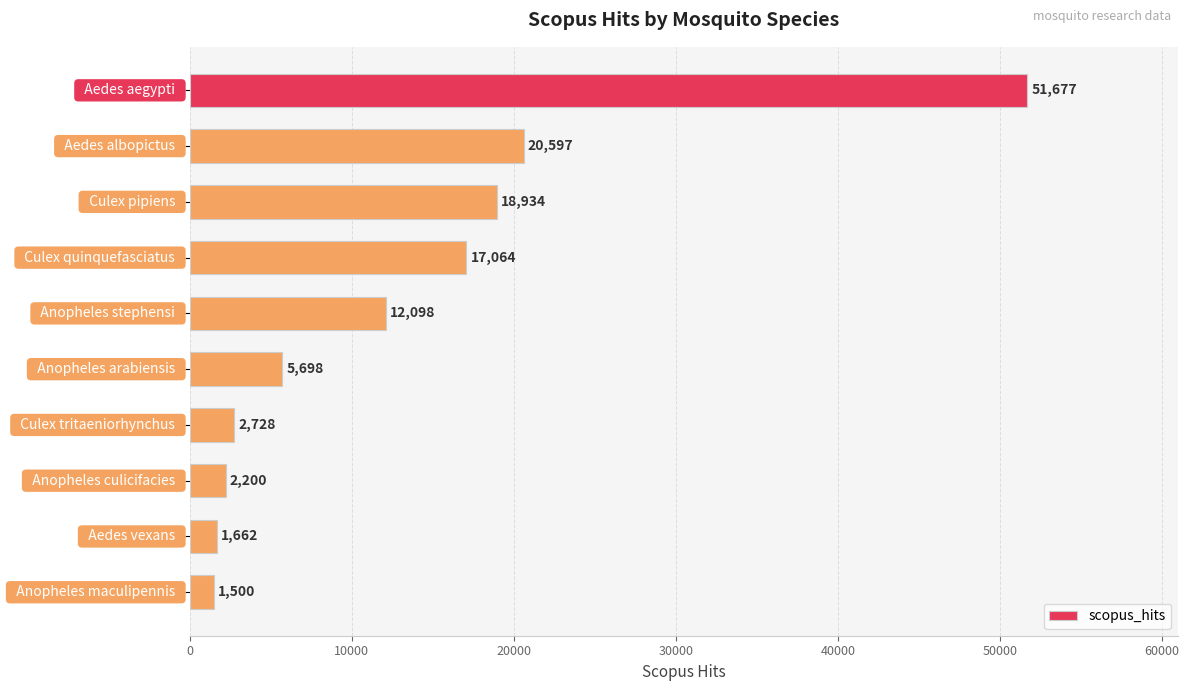

Reading top to bottom, what are all the values shown in this chart?

51677	20597	18934	17064	12098	5698	2728	2200	1662	1500